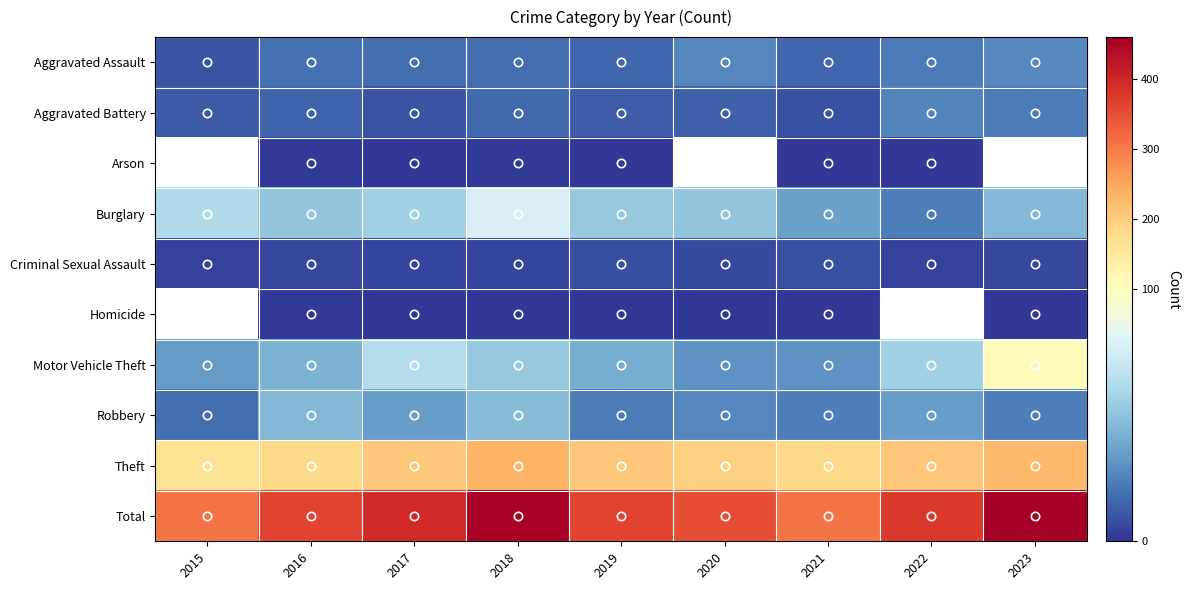

Is the value of Theft at 2021 greater than the value of Aggravated Assault at 2022?

Yes